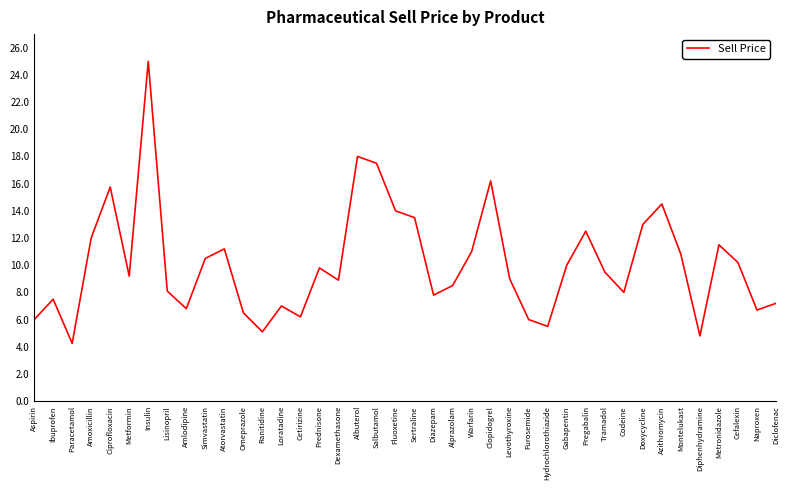

What position from the left is Naproxen?

39